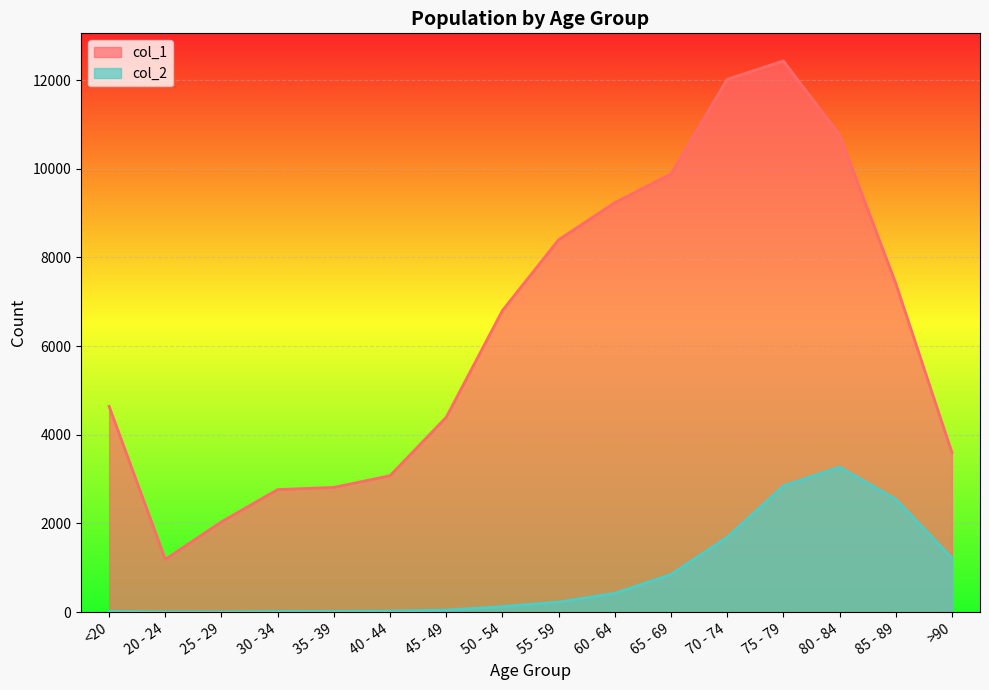

At how many categories does at least one series exceed 6772?

8